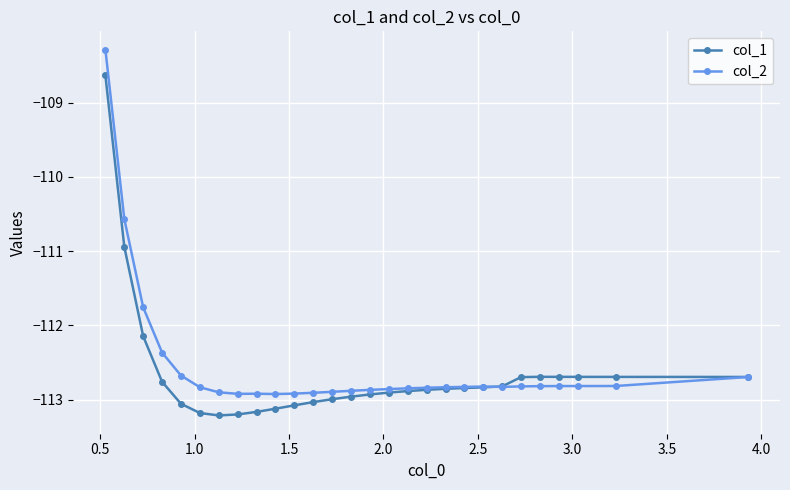

What is the value of the col_2 point at the 5th from the left?

-112.7